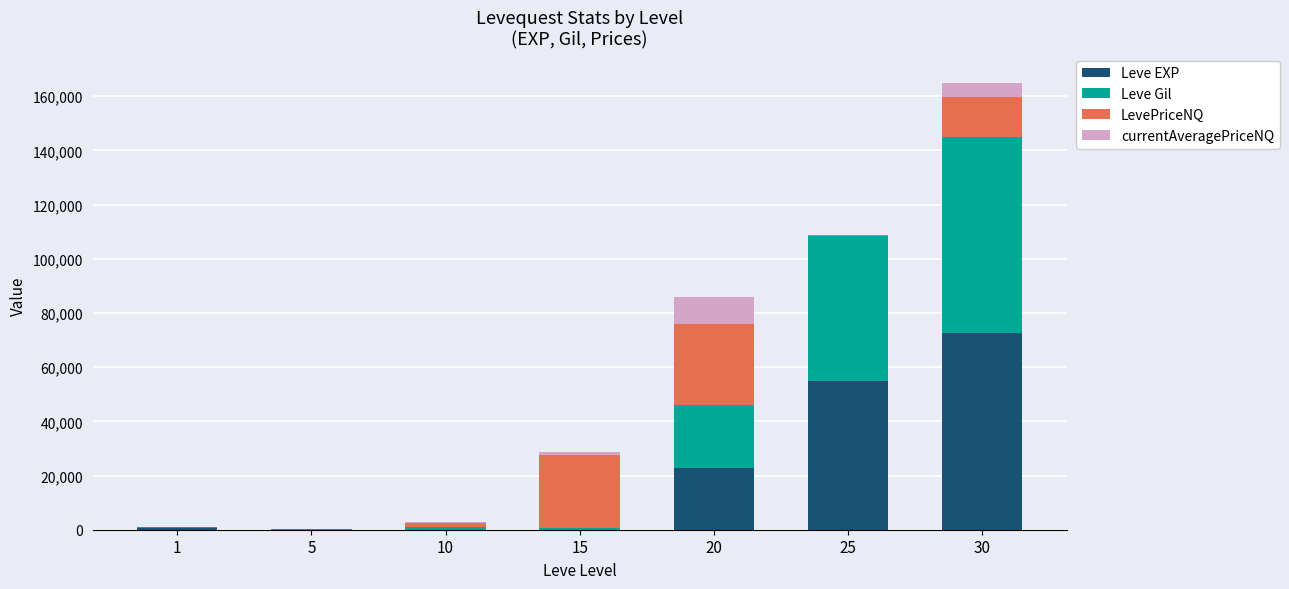

Are the bars horizontal?

No